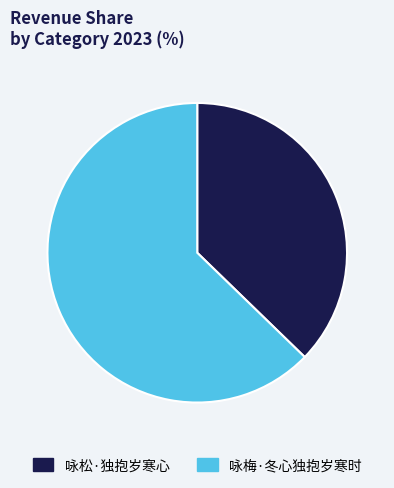

Combined, do 咏梅·冬心独抱岁寒时 and 咏松·独抱岁寒心 account for over 50%?

Yes